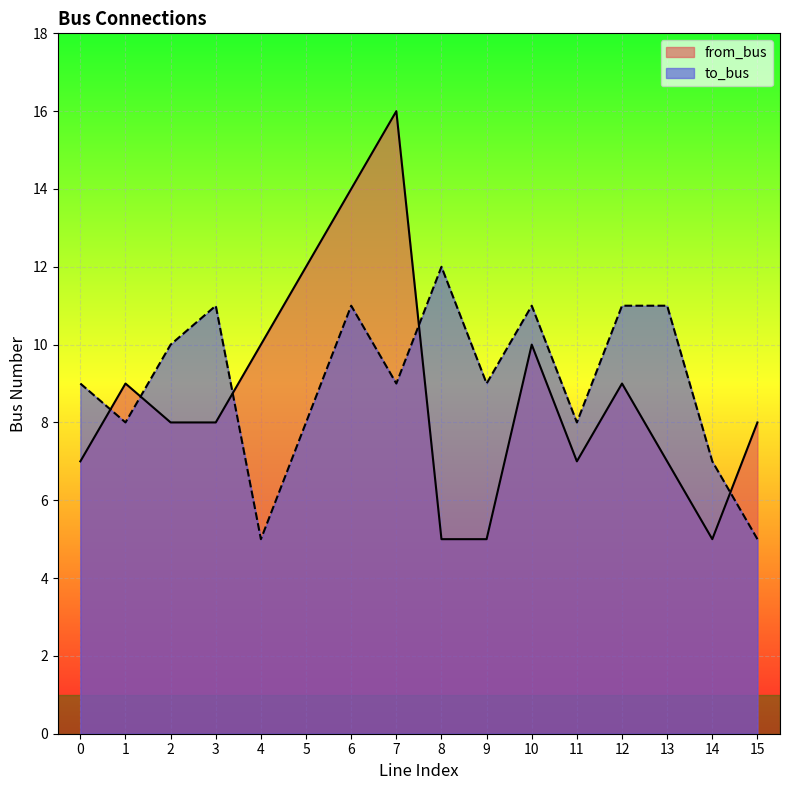

How many values in the to_bus series exceed 9?

7